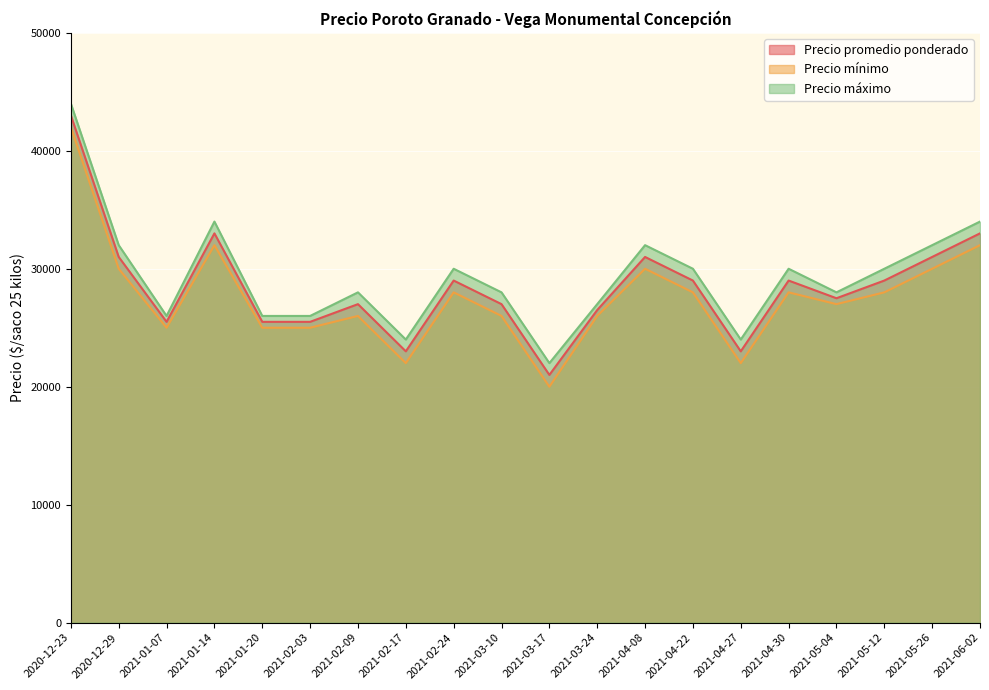

Rank the series by their maximum value, from highest to lowest.

Precio máximo, Precio promedio ponderado, Precio mínimo